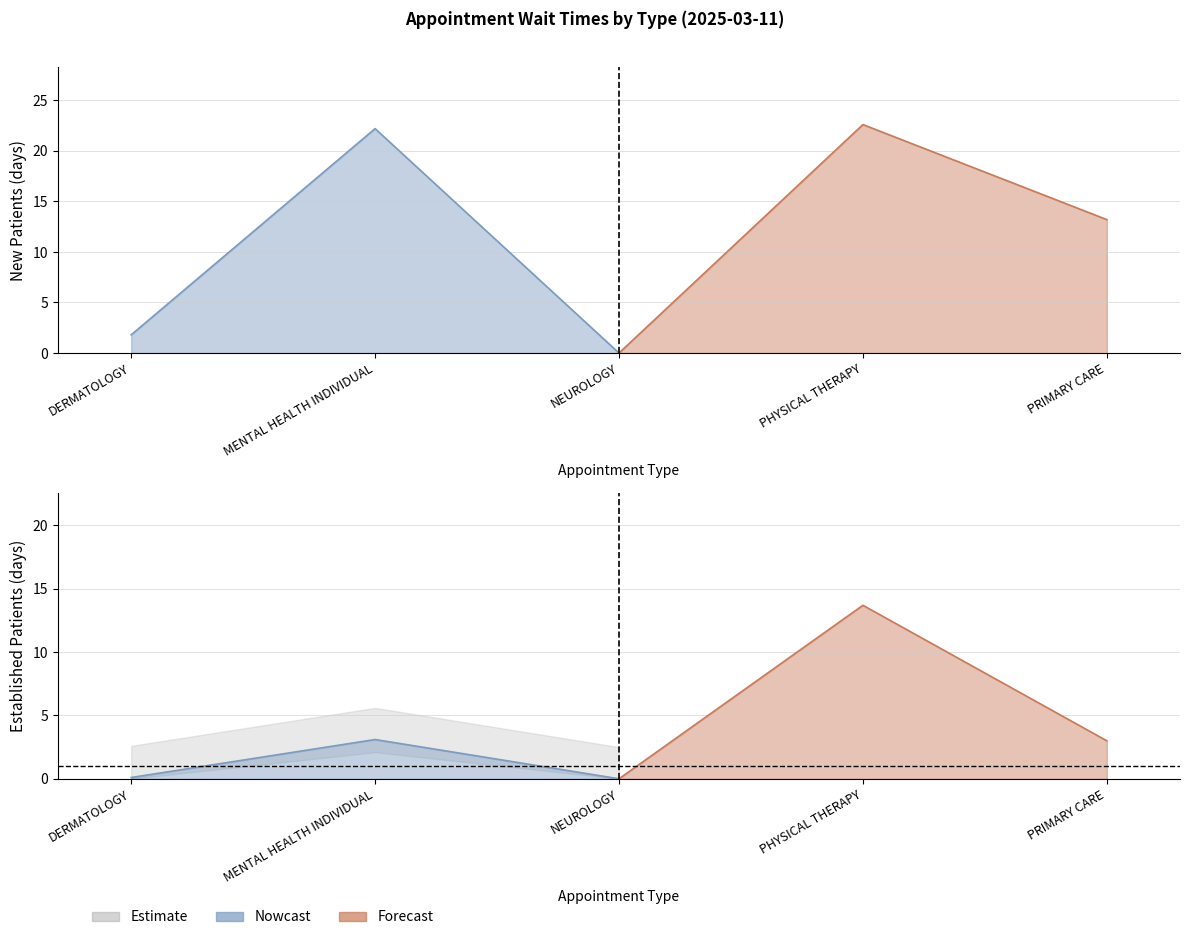

How many interior local valleys does the EstablishedPatients series have?

1